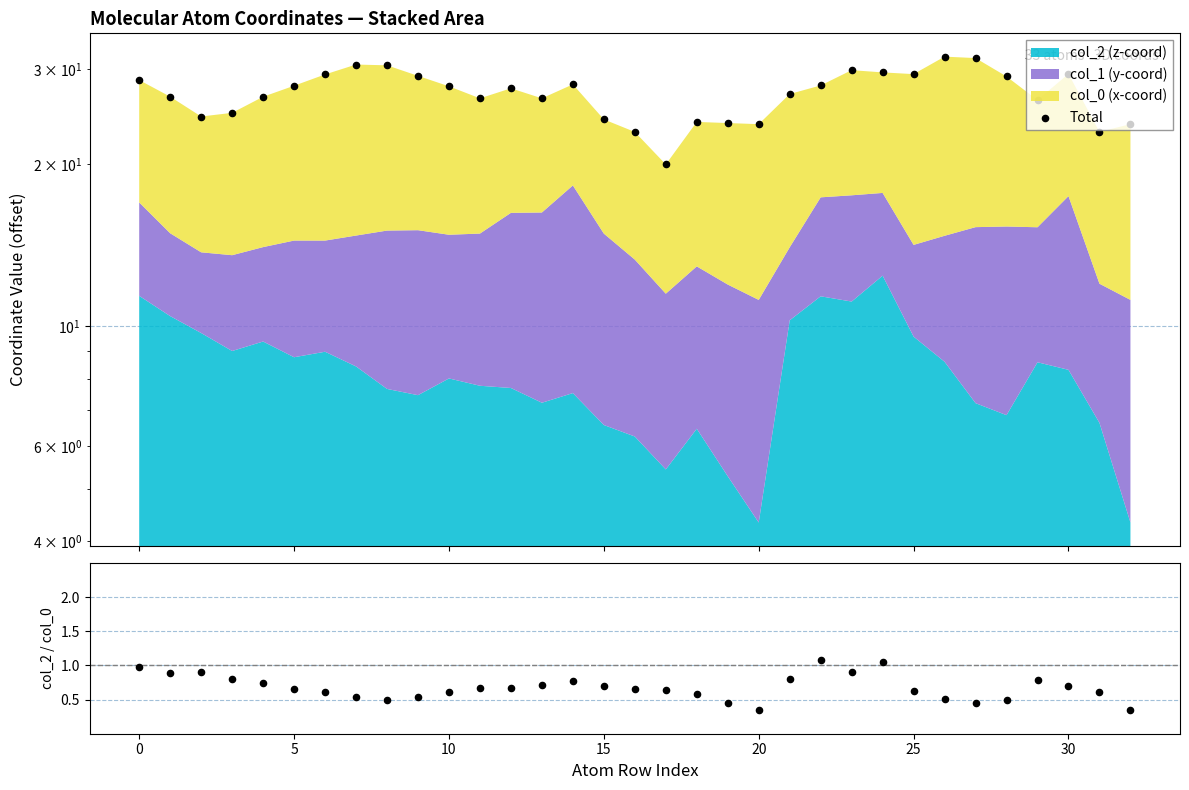

Which series has the largest total across all categories?

Total